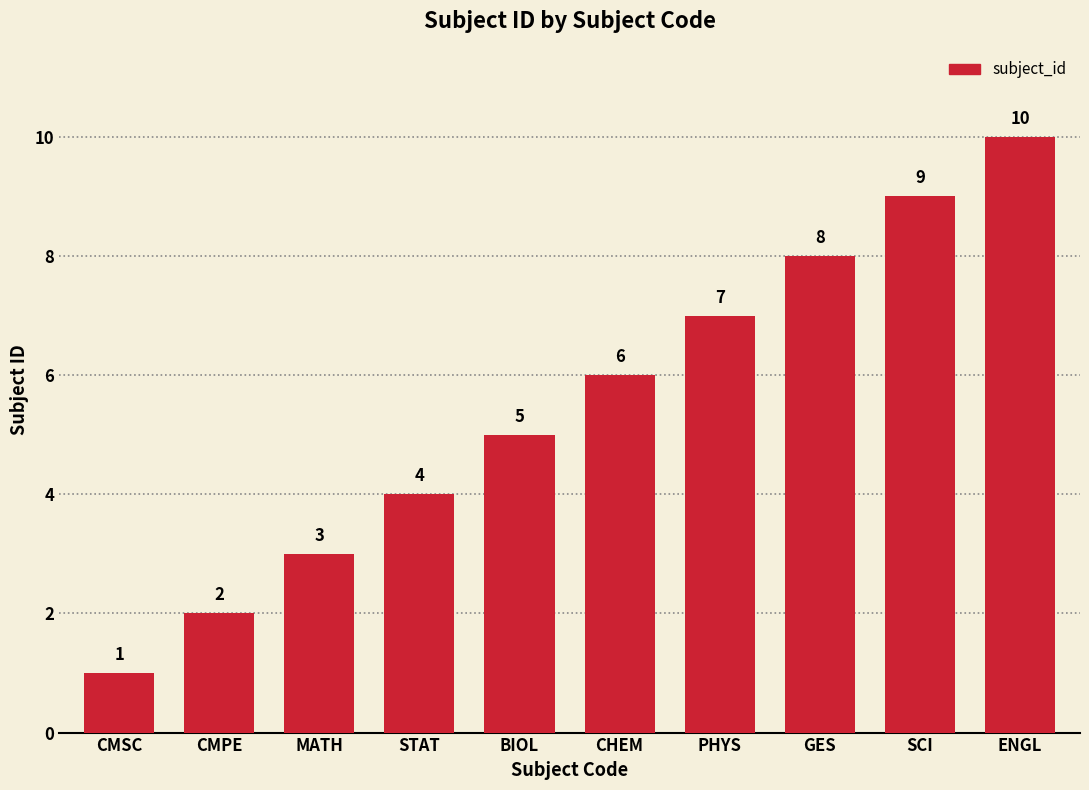

The chart shows a value of 16 at SCI. True or false?

False